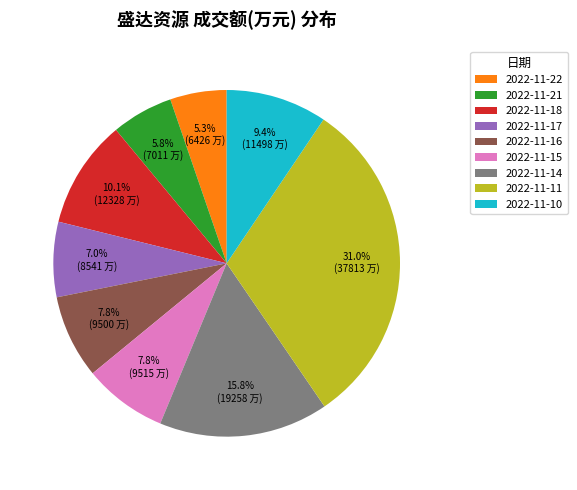

What is the largest slice in the pie chart?

2022-11-11